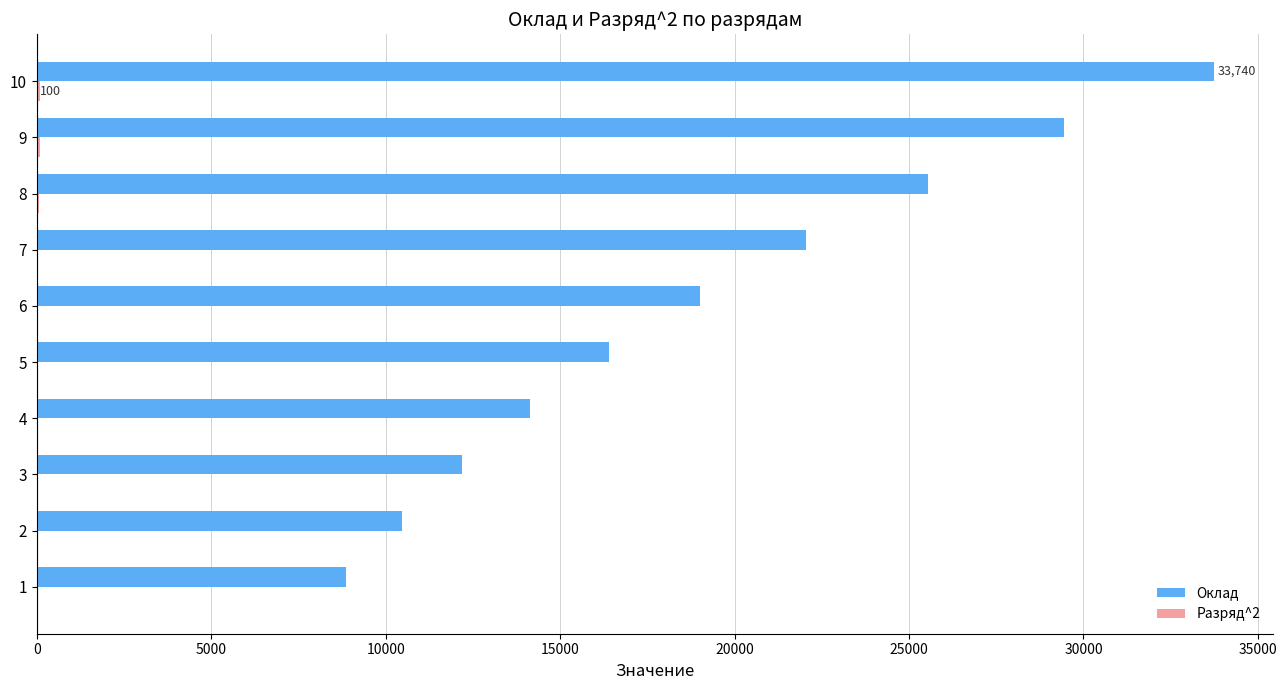

Which series changed the most between 1 and 10?

Оклад